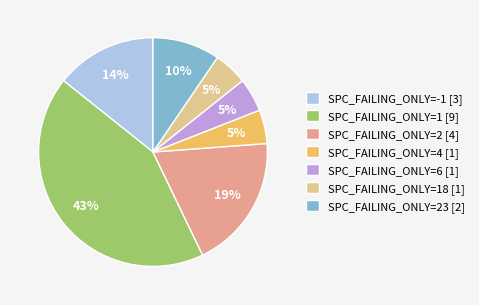

True or false: SPC_FAILING_ONLY=2 [4] accounts for 6% of the total.

False